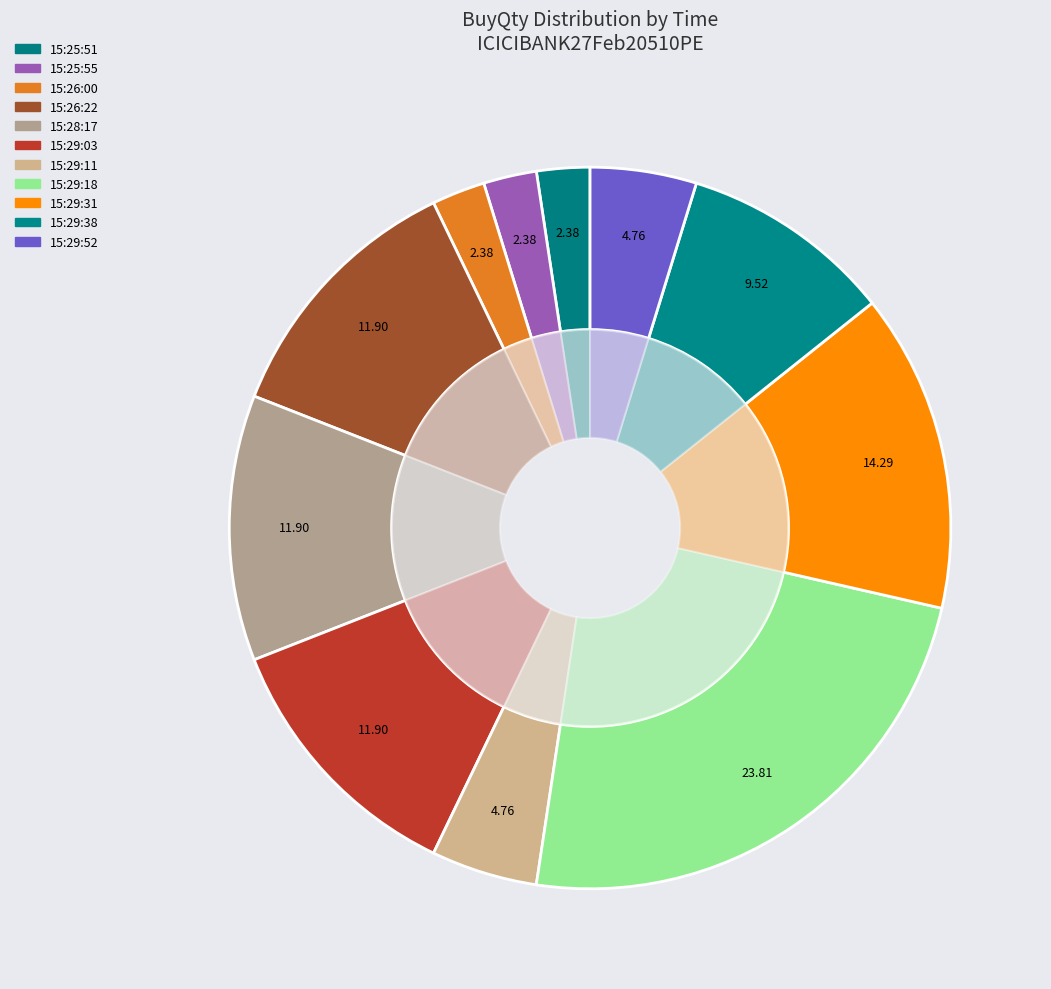

How many slices are in this pie chart?

11